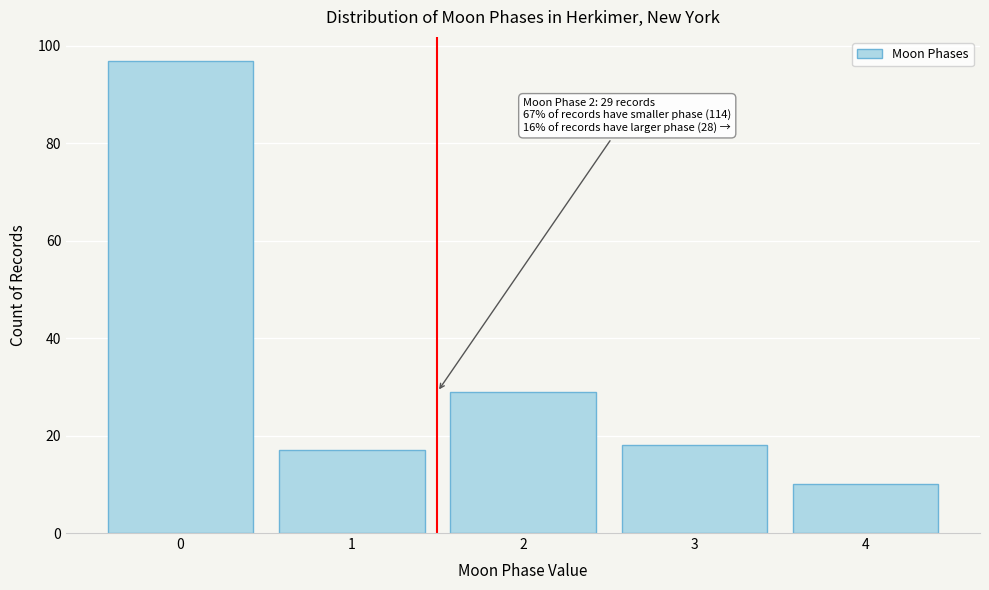

Reading left to right, transcribe all the data shown in this chart.

0=97	1=17	2=29	3=18	4=10